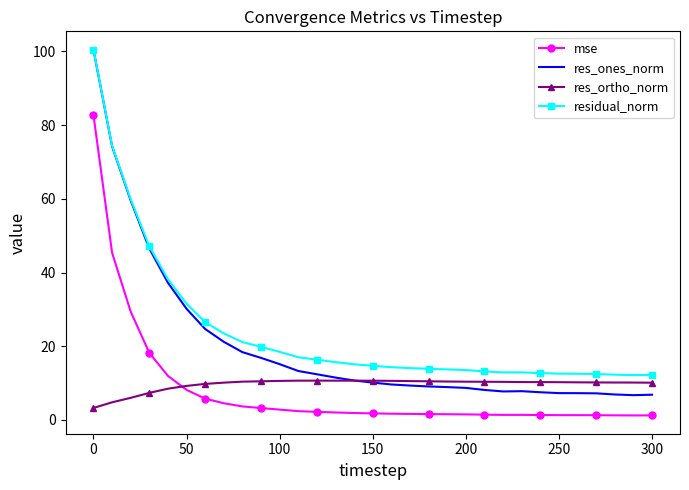

What is the maximum value shown in the chart?

100.5